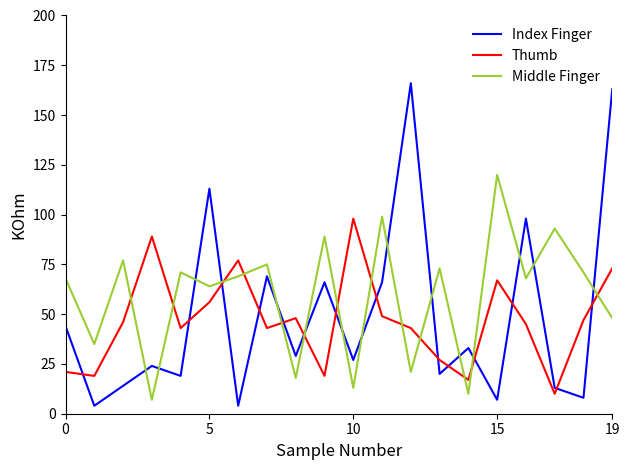

Which series has the largest total across all categories?

Middle Finger